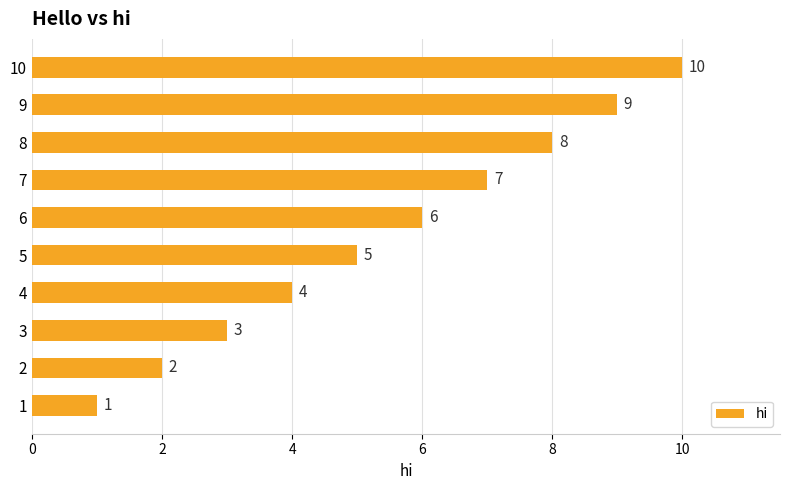

What is the change in value from 2 to 4?

+2